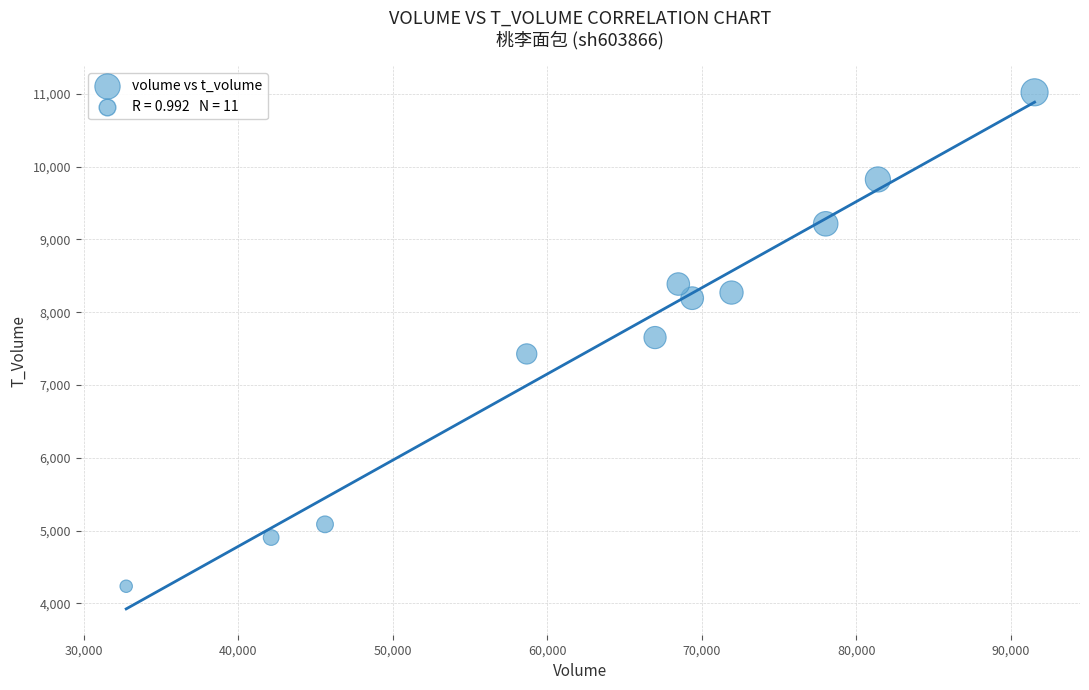

What is the average Y value?

7656